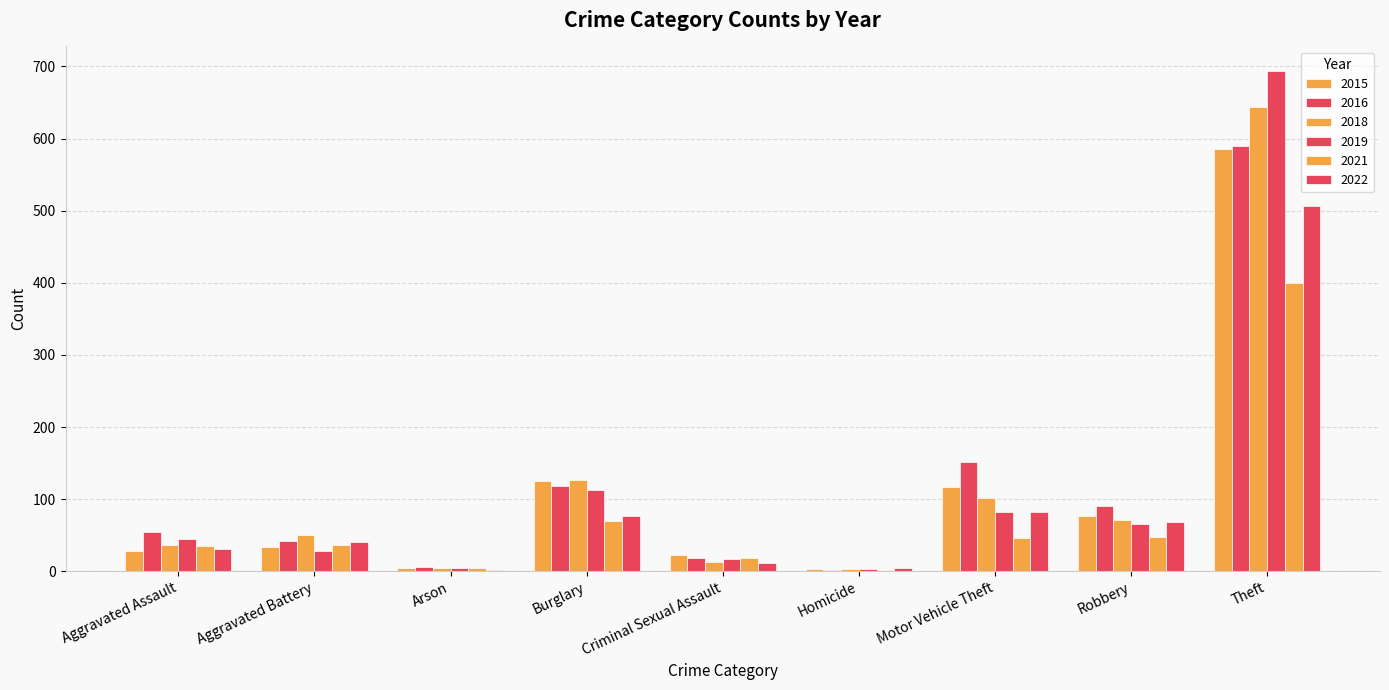

Are the bars horizontal?

No